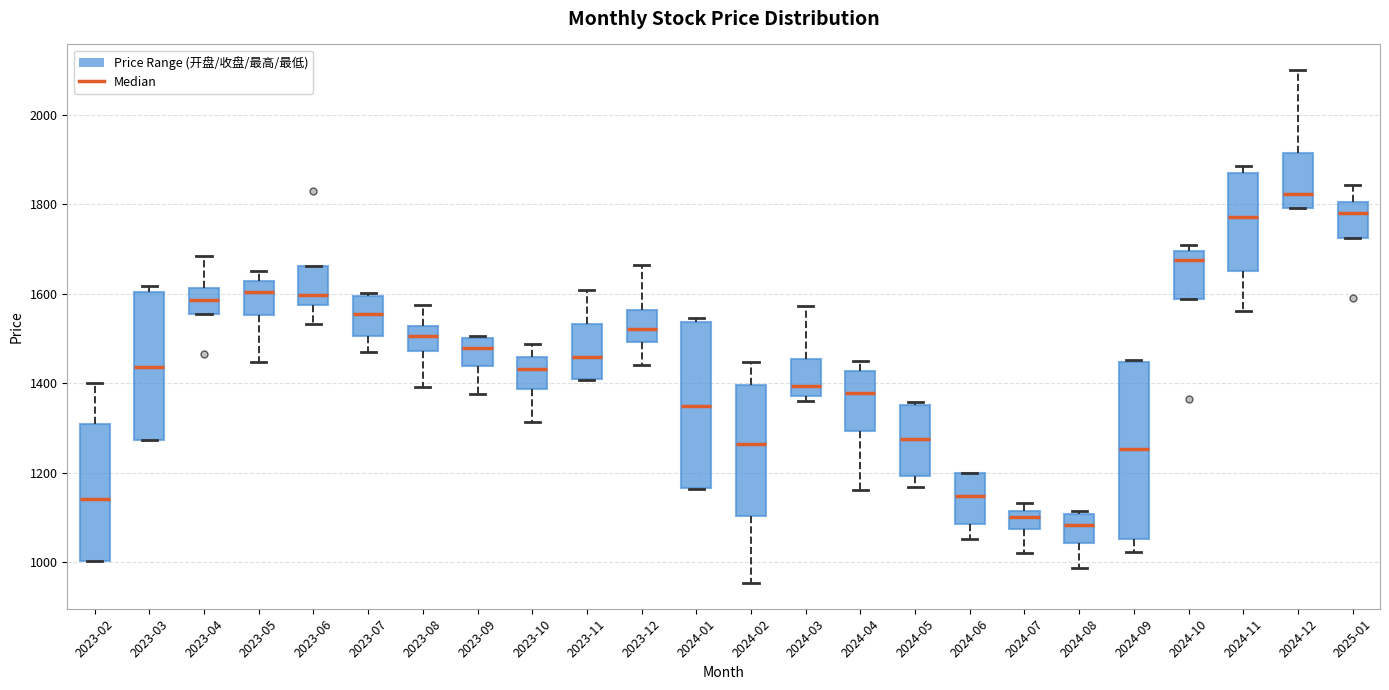

Reading left to right, read every box against the y-axis: the position of its median line, the range the box covers, and the ends of its whiskers. The values are not printed on the chart, so give them approximately, as read against the axis.

2023-02: median 1140, box 1000 to 1300, whiskers 1000 to 1400
2023-03: median 1440, box 1280 to 1600, whiskers 1280 to 1620
2023-04: median 1580, box 1560 to 1620, whiskers 1560 to 1680
2023-05: median 1600, box 1560 to 1620, whiskers 1440 to 1660
2023-06: median 1600, box 1580 to 1660, whiskers 1540 to 1660
2023-07: median 1560, box 1500 to 1600, whiskers 1460 to 1600 (just above the box's upper edge)
2023-08: median 1500, box 1480 to 1520, whiskers 1400 to 1580
2023-09: median 1480, box 1440 to 1500, whiskers 1380 to 1500
2023-10: median 1440, box 1380 to 1460, whiskers 1320 to 1480
2023-11: median 1460, box 1400 to 1540, whiskers 1400 to 1600
2023-12: median 1520, box 1500 to 1560, whiskers 1440 to 1660
2024-01: median 1340, box 1160 to 1540, whiskers 1160 to 1540 (just above the box's upper edge)
2024-02: median 1260, box 1100 to 1400, whiskers 960 to 1440
2024-03: median 1400, box 1380 to 1460, whiskers 1360 to 1580
2024-04: median 1380, box 1300 to 1420, whiskers 1160 to 1440
2024-05: median 1280, box 1200 to 1360, whiskers 1160 to 1360 (just above the box's upper edge)
2024-06: median 1140, box 1080 to 1200, whiskers 1060 to 1200
2024-07: median 1100, box 1080 to 1120, whiskers 1020 to 1140
2024-08: median 1080, box 1040 to 1100, whiskers 980 to 1120
2024-09: median 1260, box 1060 to 1440, whiskers 1020 to 1460
2024-10: median 1680, box 1580 to 1700, whiskers 1580 to 1700 (just above the box's upper edge)
2024-11: median 1780, box 1660 to 1860, whiskers 1560 to 1880
2024-12: median 1820, box 1800 to 1920, whiskers 1800 to 2100
2025-01: median 1780, box 1720 to 1800, whiskers 1720 to 1840